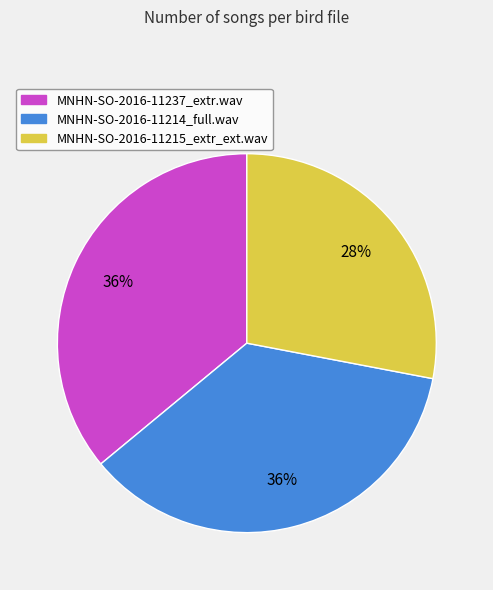

Does MNHN-SO-2016-11237_extr.wav represent more than half of the total?

No